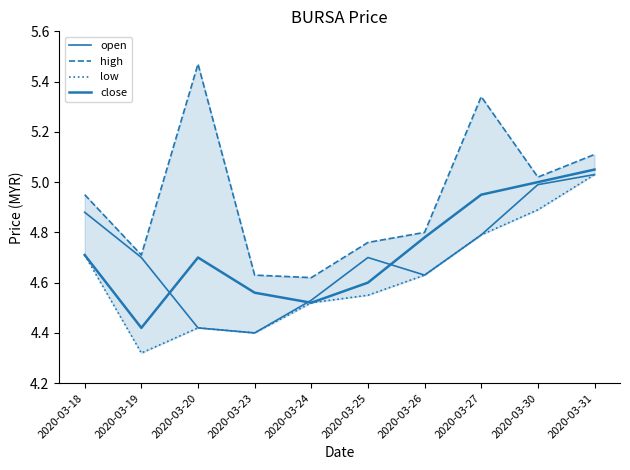

Count the number of categories in the chart.

10